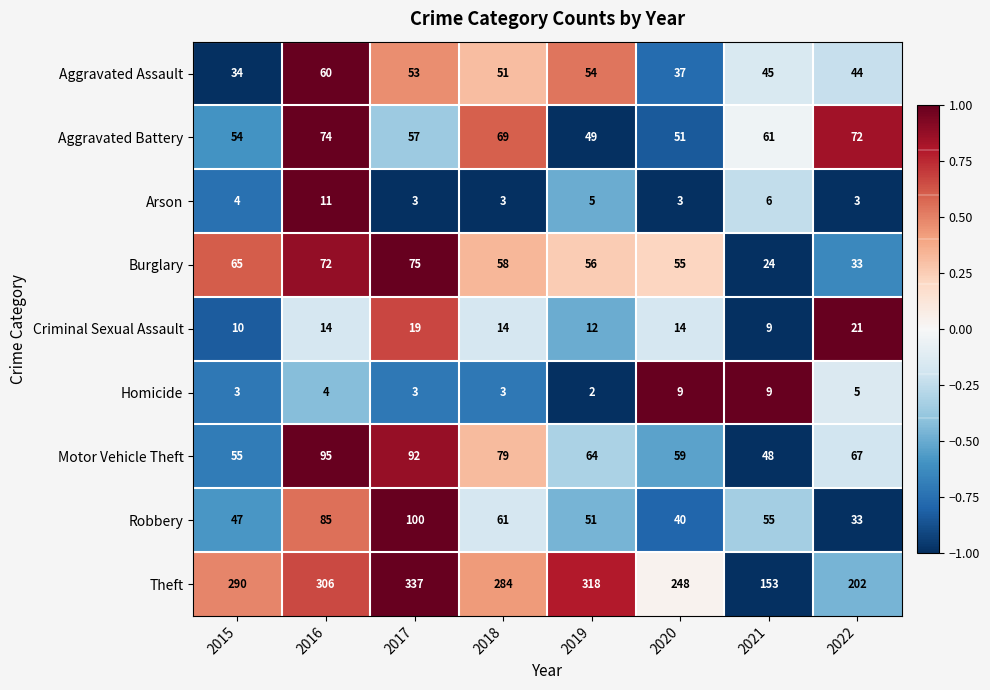

What is the average value of the Aggravated Battery series?

61